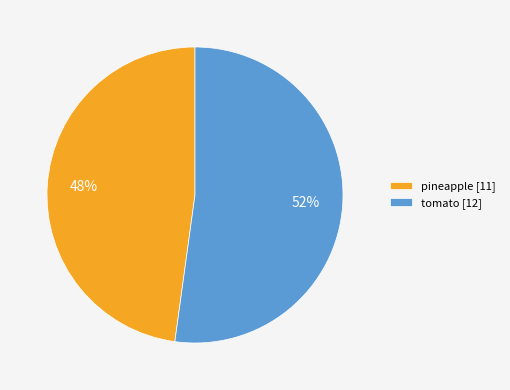

What is the ratio of the value at pineapple to the value at tomato?

0.9